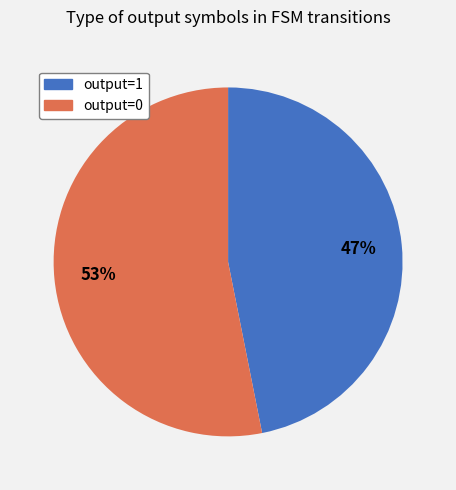

What percentage is the output=1 slice, to the nearest percent?

47%